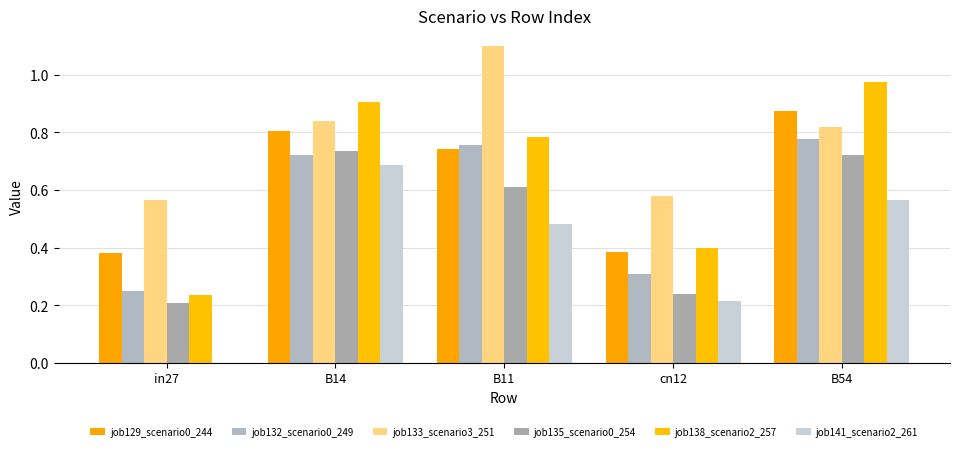

Reading left to right, what are all the values shown in this chart?

job129_scenario0_244: in27=0.4	B14=0.8	B11=0.7	cn12=0.4	B54=0.9
job132_scenario0_249: in27=0.2	B14=0.7	B11=0.8	cn12=0.3	B54=0.8
job133_scenario3_251: in27=0.6	B14=0.8	B11=1.1	cn12=0.6	B54=0.8
job135_scenario0_254: in27=0.2	B14=0.7	B11=0.6	cn12=0.2	B54=0.7
job138_scenario2_257: in27=0.2	B14=0.9	B11=0.8	cn12=0.4	B54=1.0
job141_scenario2_261: in27=0.0	B14=0.7	B11=0.5	cn12=0.2	B54=0.6